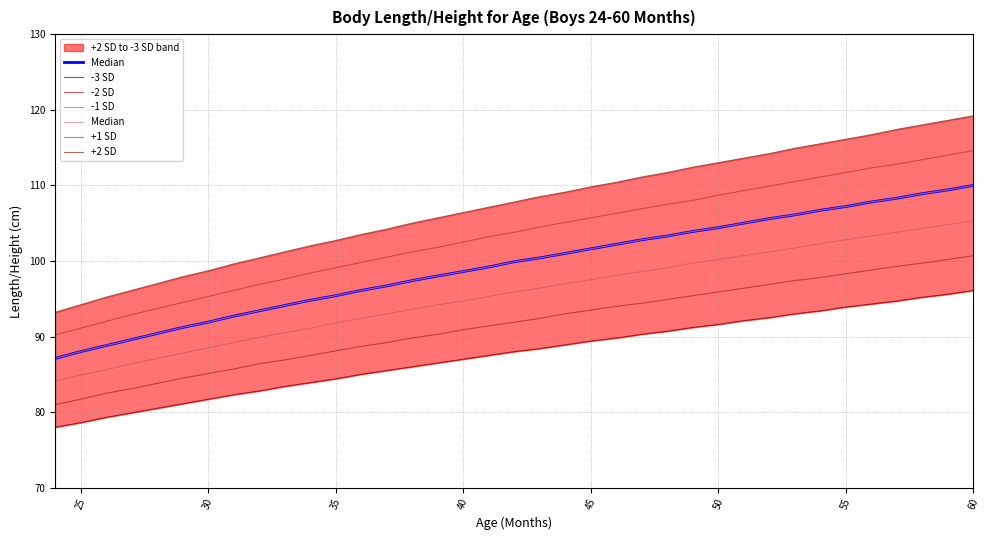

True or false: +1 SD and -1 SD cross at least once.

False